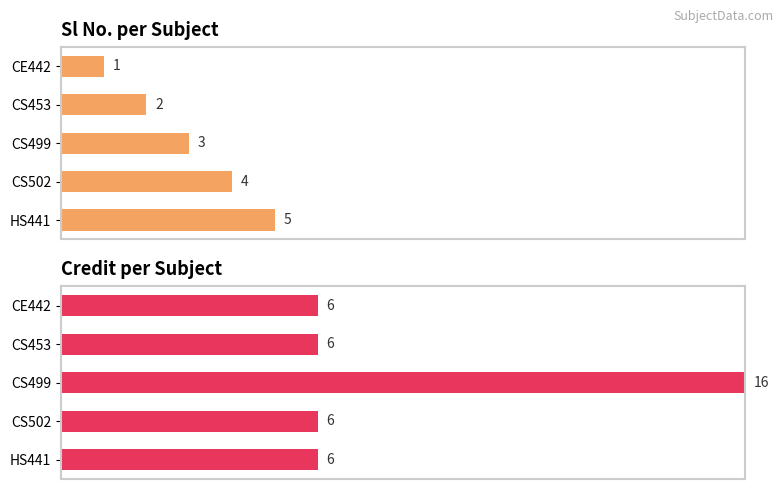

What is the average value of the Credit series?

8